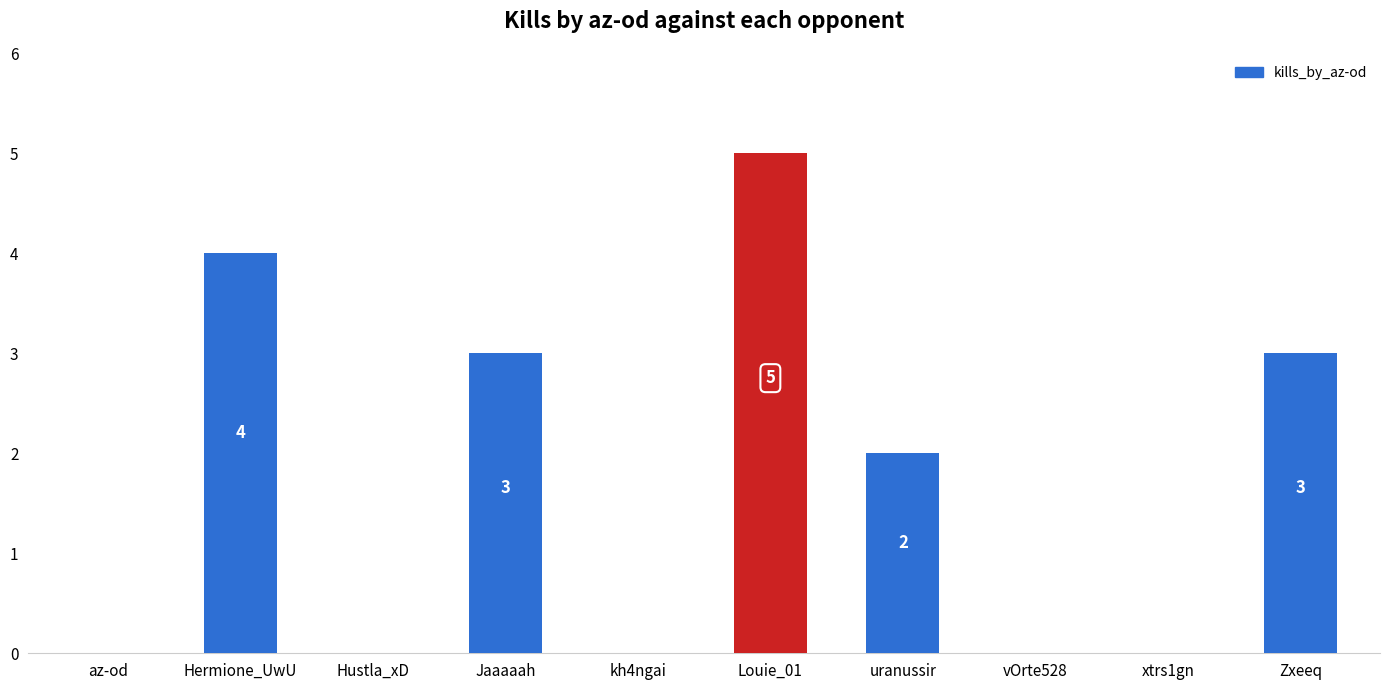

How many values are between 0 and 3?

8